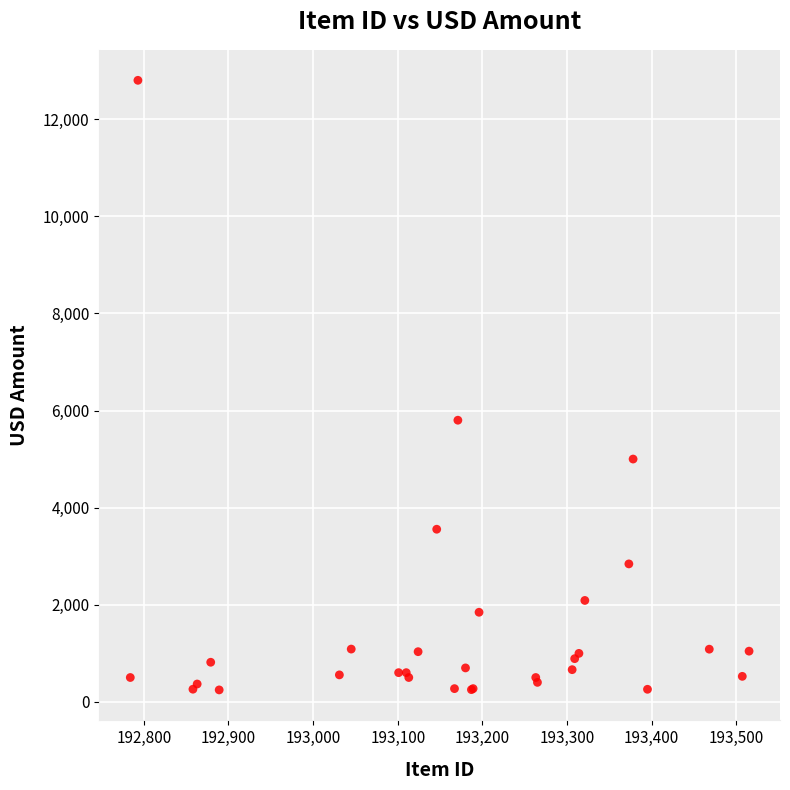

What Y value in the scatter plot is closest to 6523?

5800.0